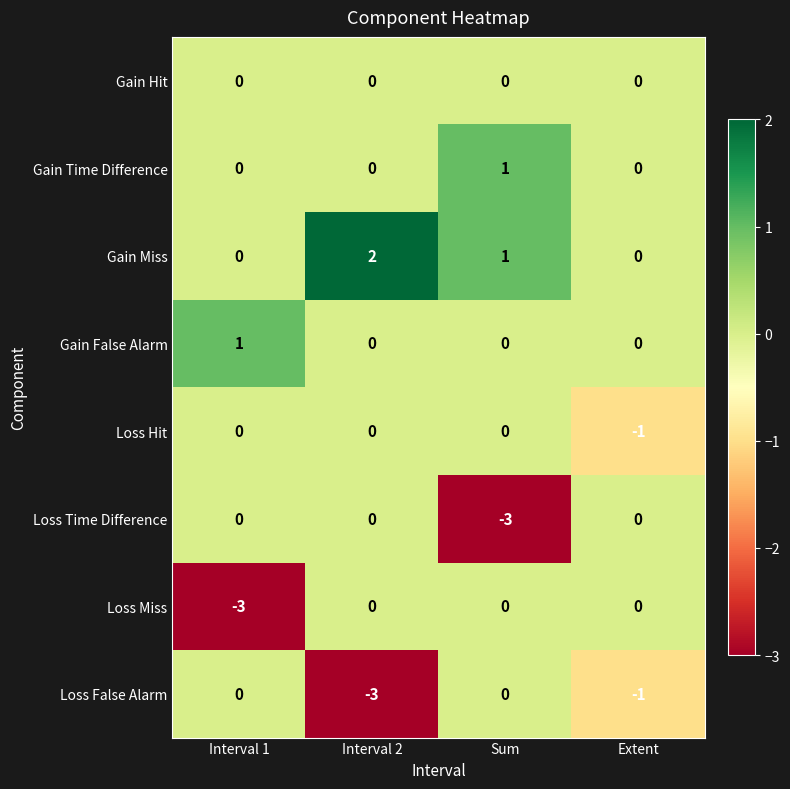

What is the greatest value displayed?

2